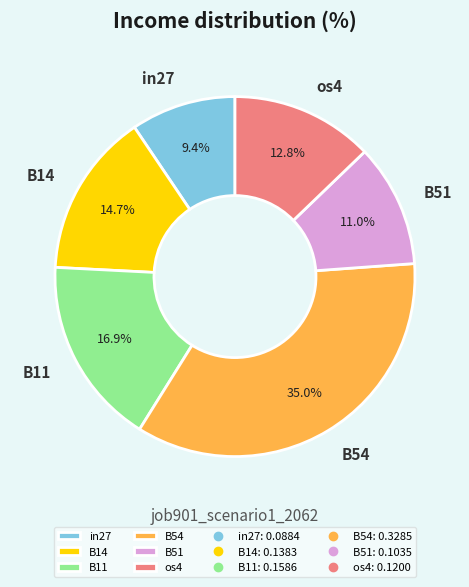

Which slice is the largest?

B54